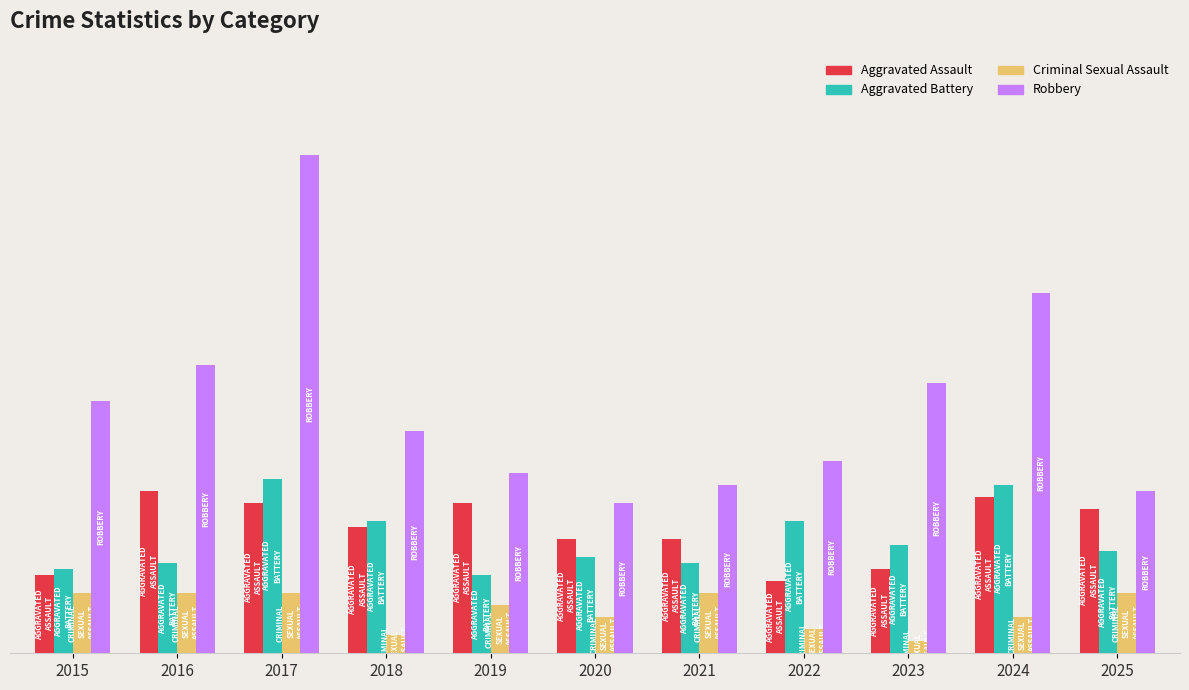

What is the difference between the Aggravated Assault values at 2018 and 2019?

4